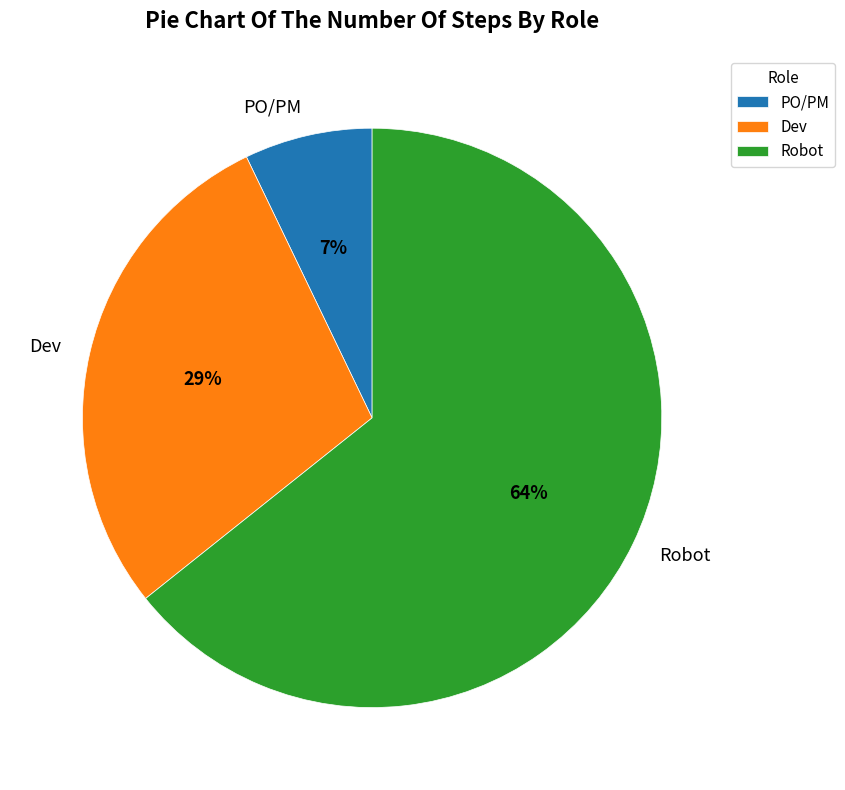

Count the number of slices in the pie.

3